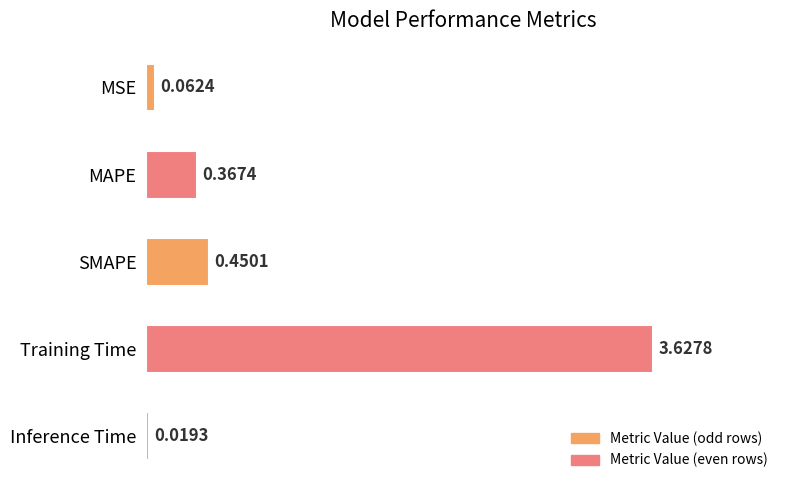

What is the change in value from MAPE to Training Time?

+3.3